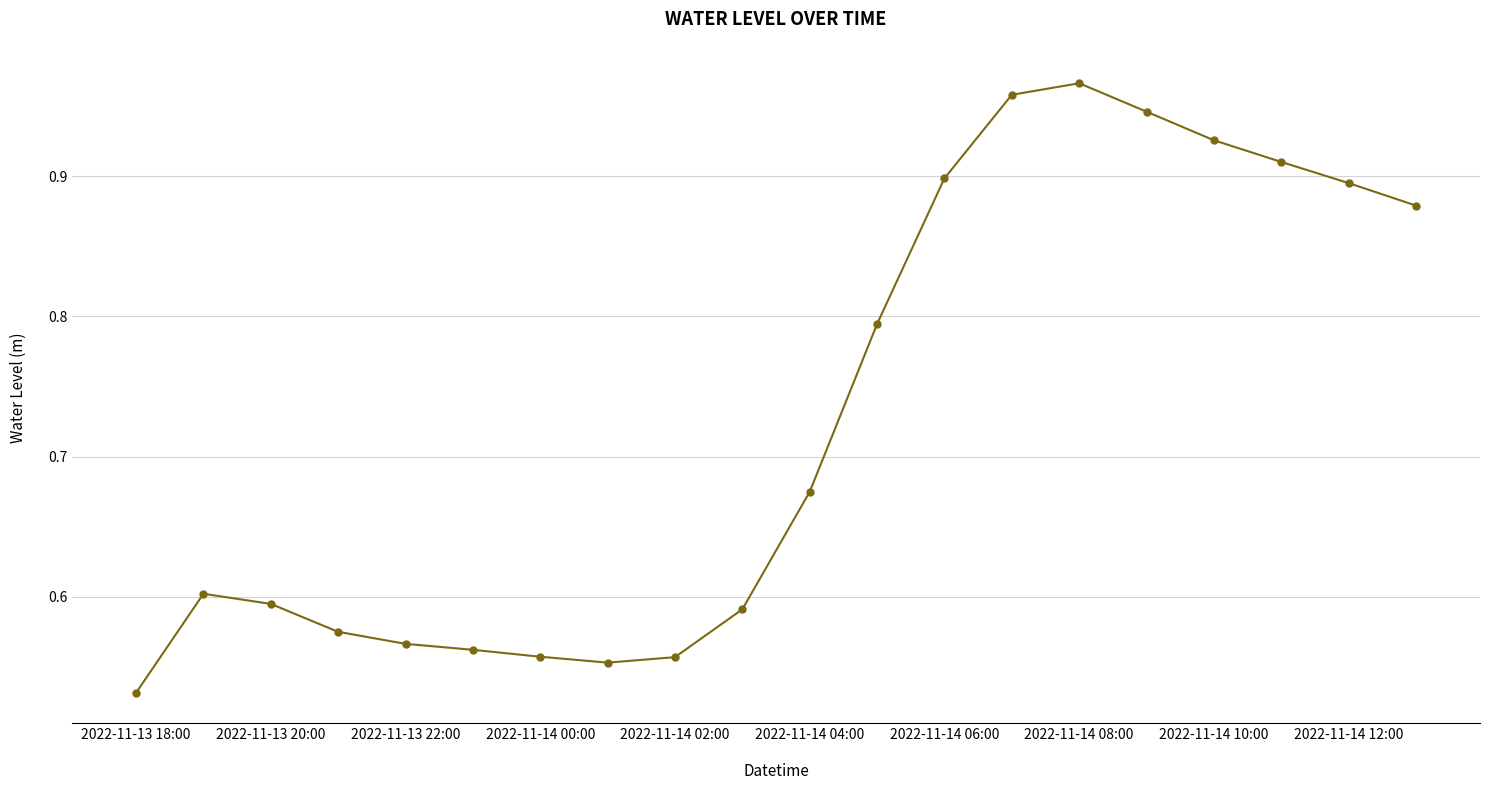

What is the difference between the maximum and minimum values?

0.4